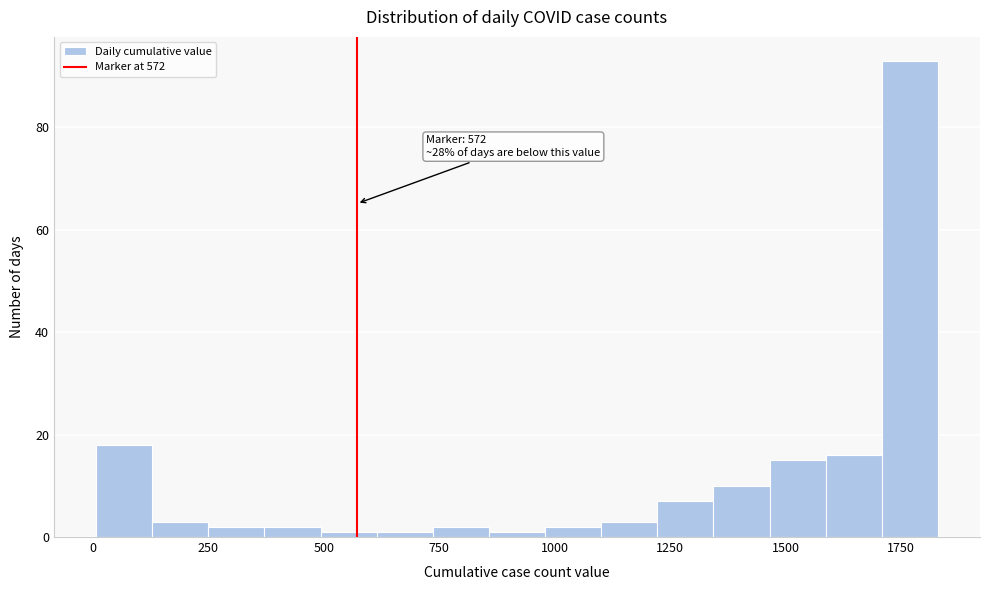

Around what value on the x-axis is the tallest bar? Give the approximate position of its centre, as read against the axis.

1750